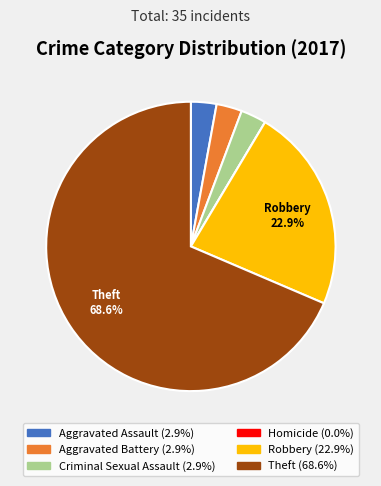

To the nearest percent, what is the average slice percentage?

17%